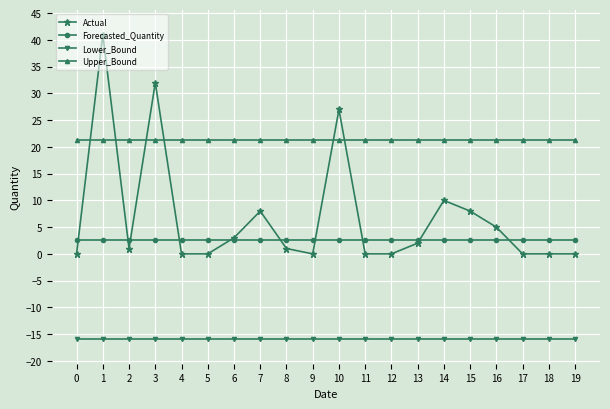

True or false: Lower_Bound and Forecasted_Quantity cross at least once.

False